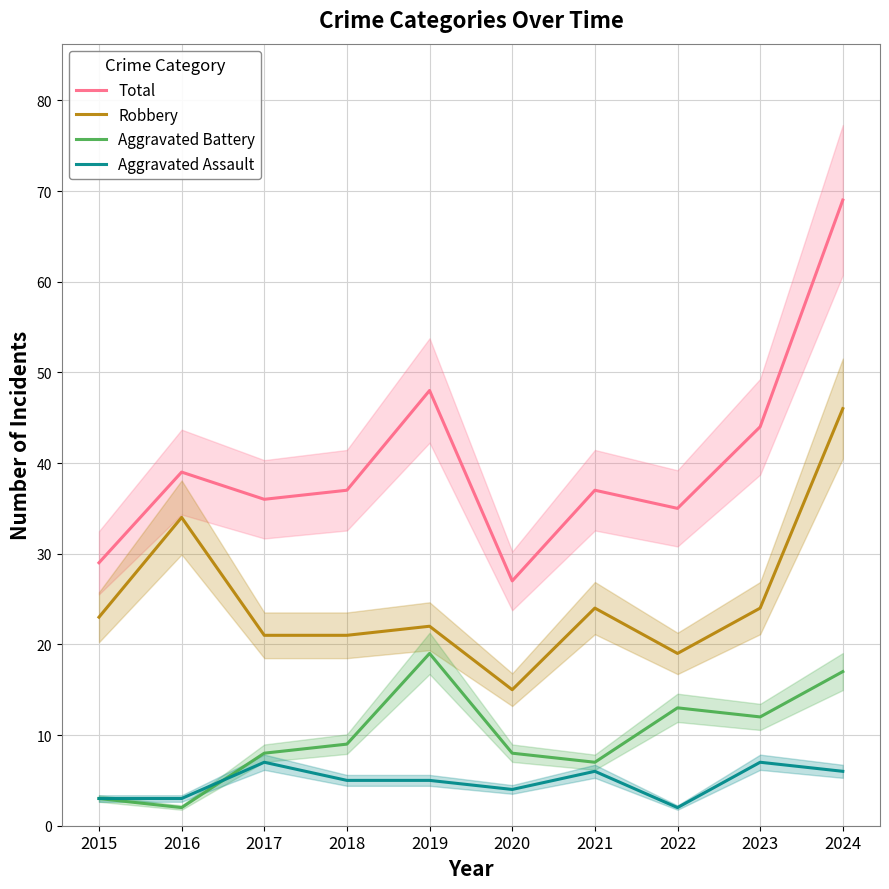

What is the greatest value displayed?

69